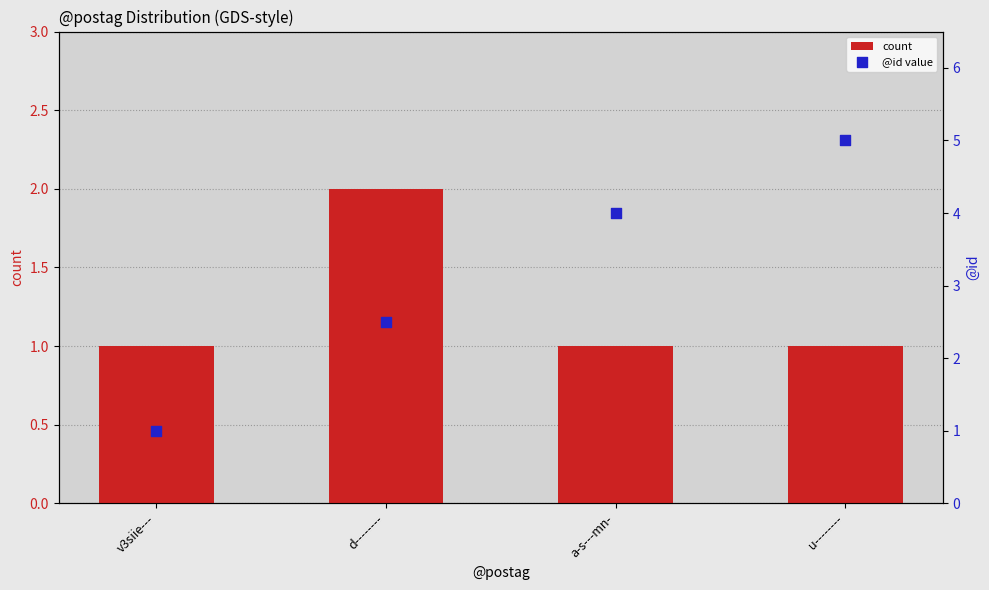

Which series has the largest total across all categories?

@id value